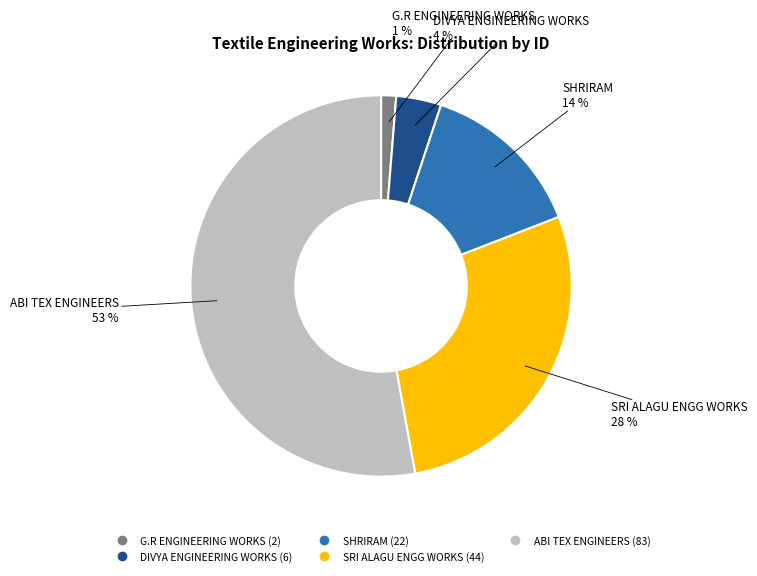

How many segments does this pie chart have?

5